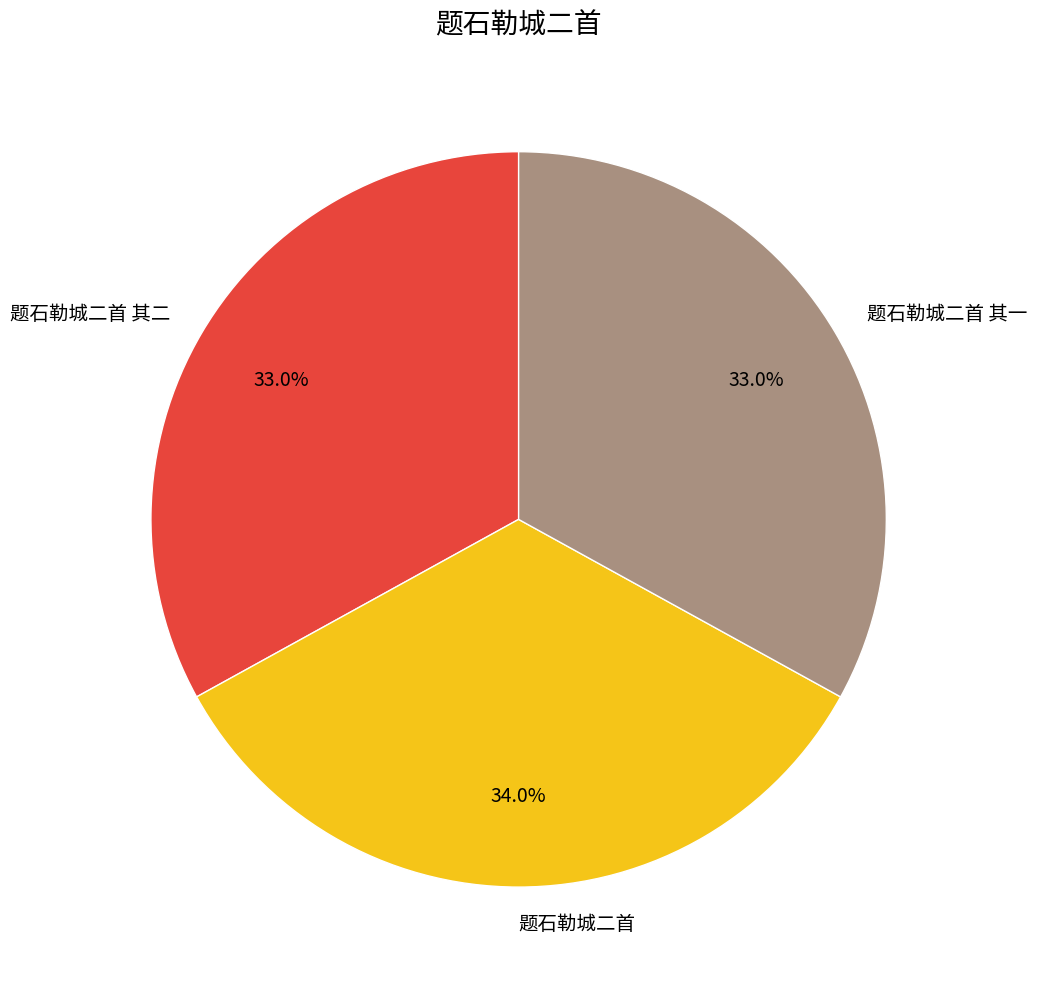

Is it true that 题石勒城二首 其二 is 20% of the pie?

False